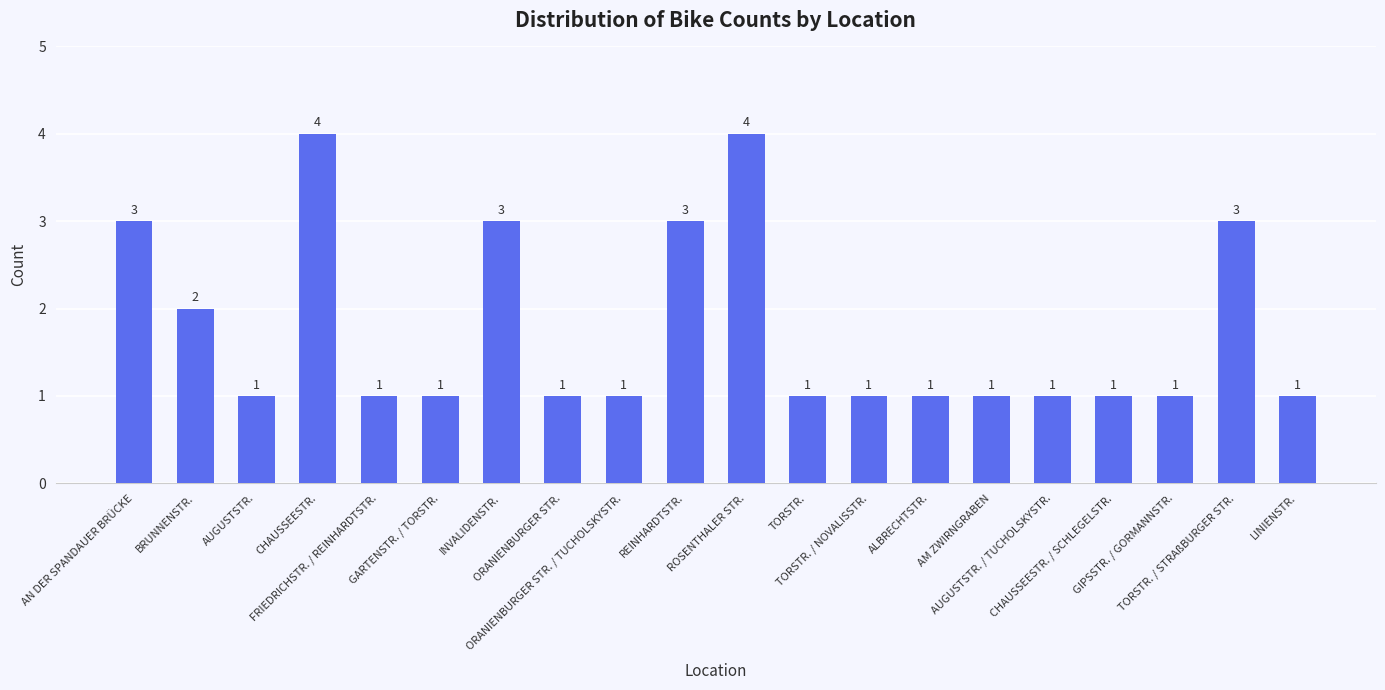

Count the number of categories in the chart.

20